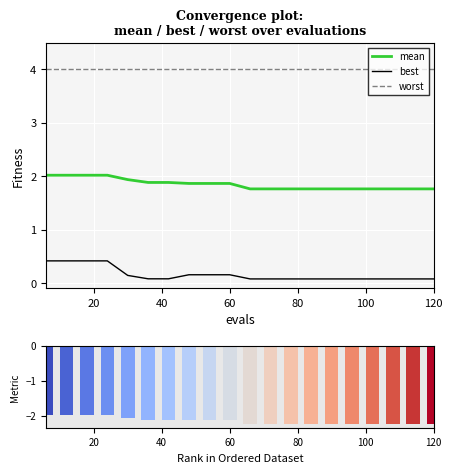

True or false: worst and mean cross at least once.

False